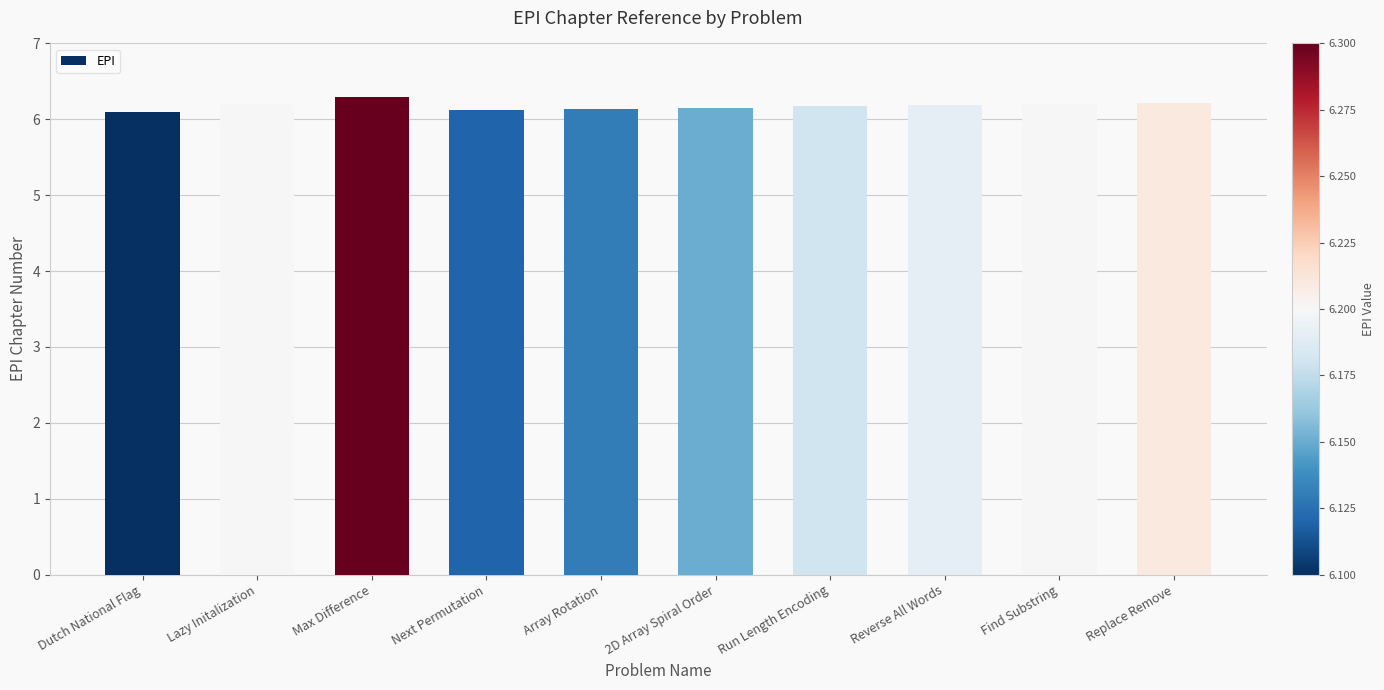

What is the average value?

6.2